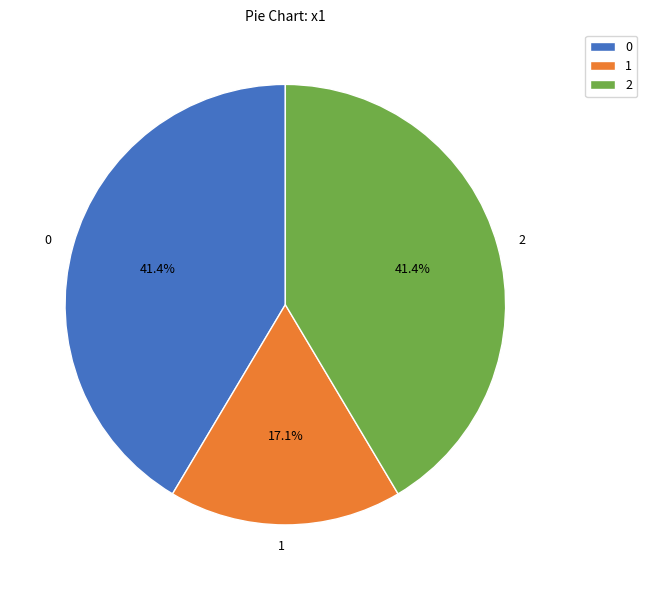

Approximately how many times larger is the value at 2 compared to 1?

2.4